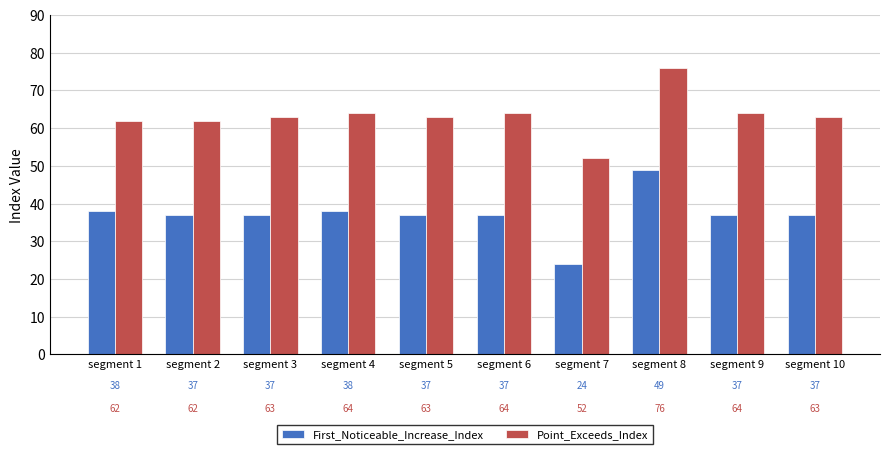

List the series in order of their overall mean, lowest first.

First_Noticeable_Increase_Index, Point_Exceeds_Index